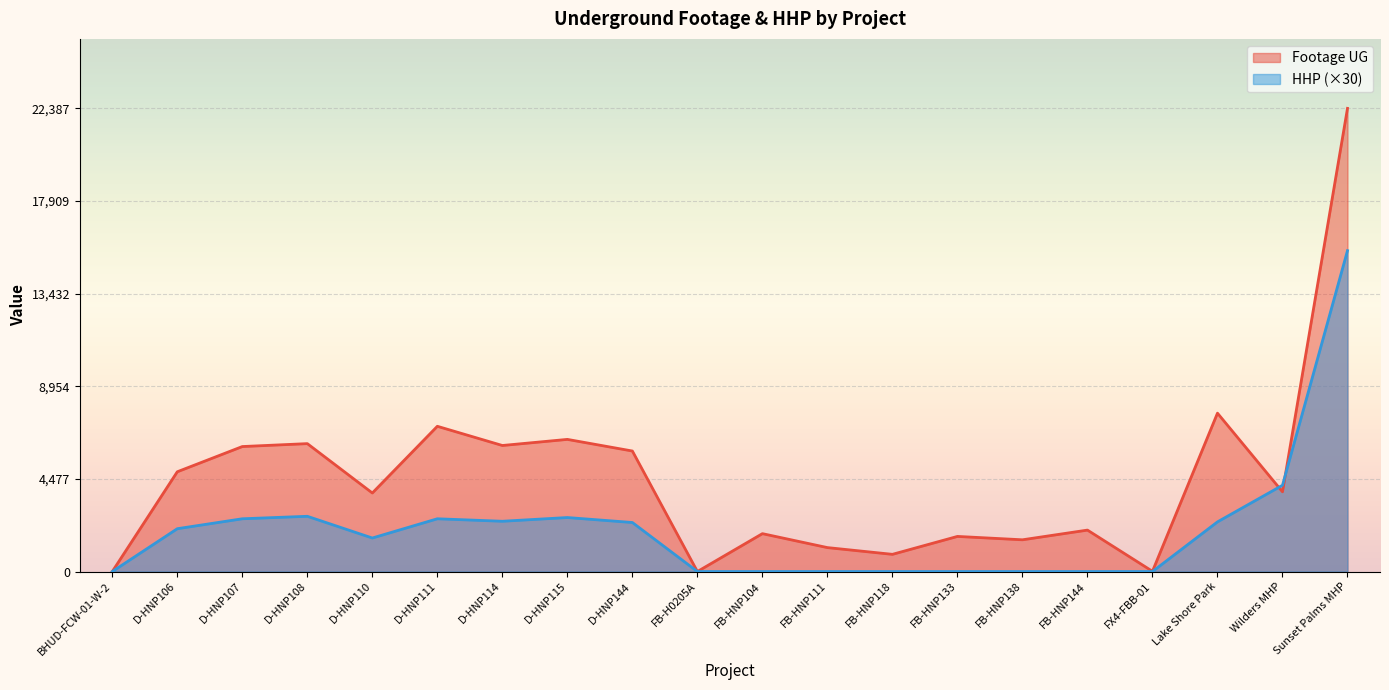

Is the value of HHP at FB-HNP133 greater than the value of Footage UG at BHUD-FCW-01-W-2?

No